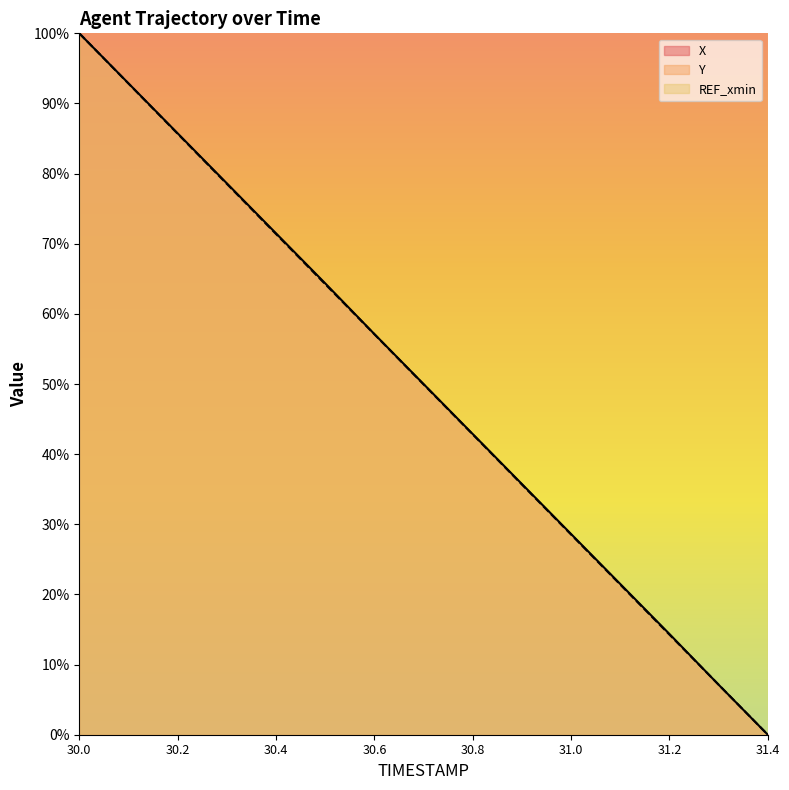

What is the label of the 4th point from the left?

30.3